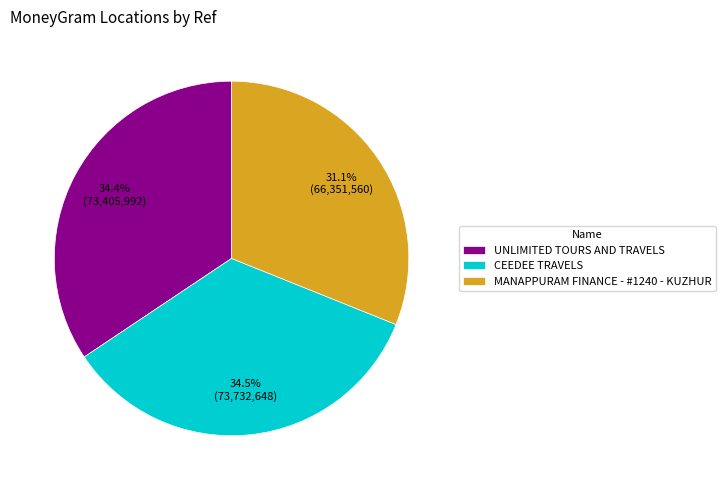

To the nearest percent, what portion does MANAPPURAM FINANCE - #1240 - KUZHUR represent?

31%